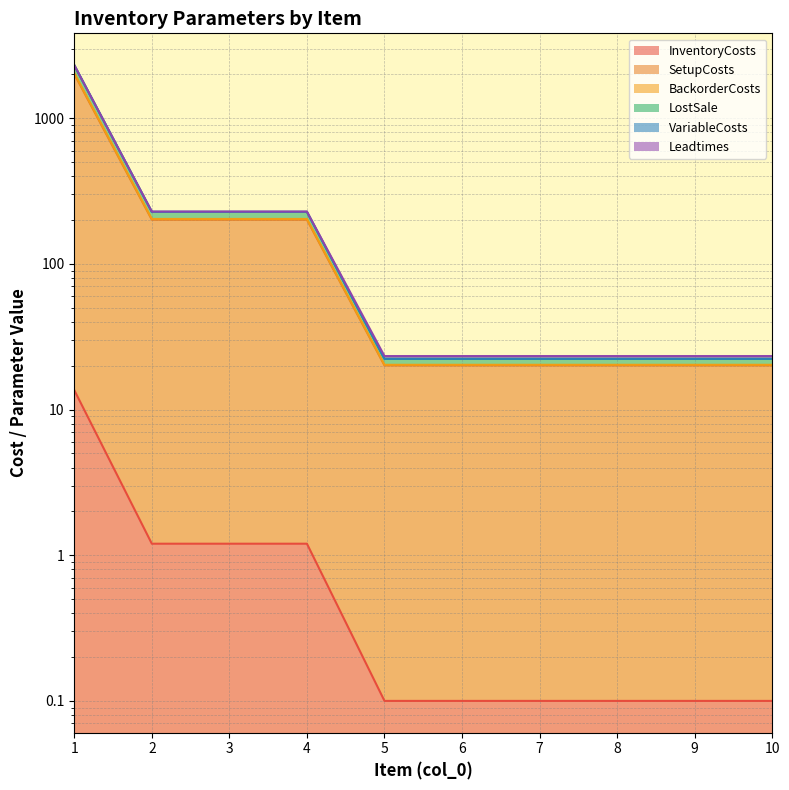

Which series changed the most between 1 and 8?

BackorderCosts